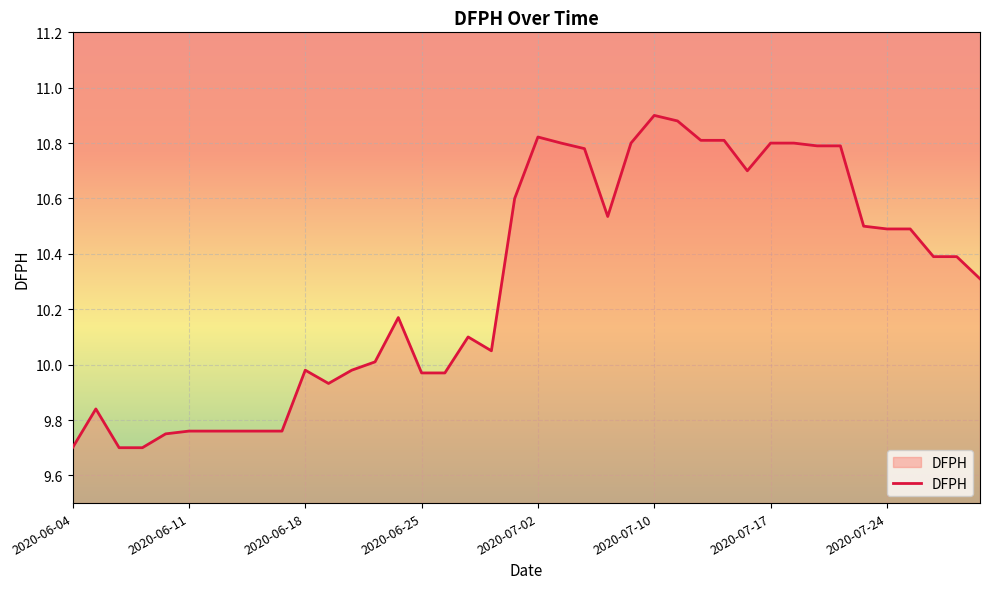

What is the minimum value shown in the chart?

9.7